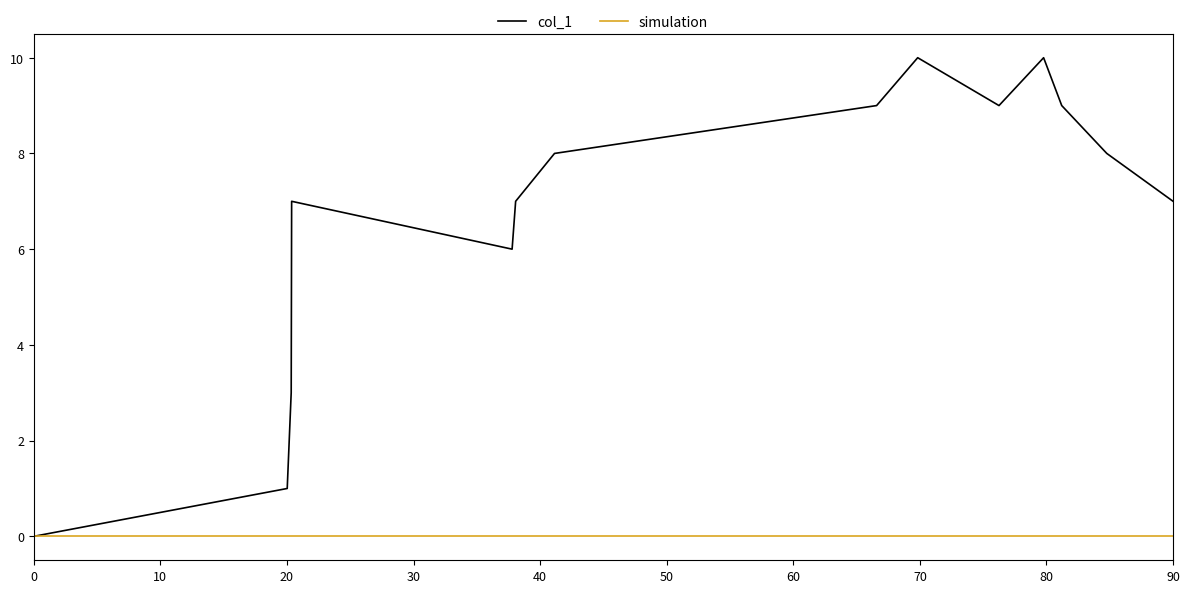

Reading left to right, what are all the values shown in this chart?

col_1: 0	1	3	7	6	7	8	9	10	9	10	9	8	7
simulation: 0	0	0	0	0	0	0	0	0	0	0	0	0	0